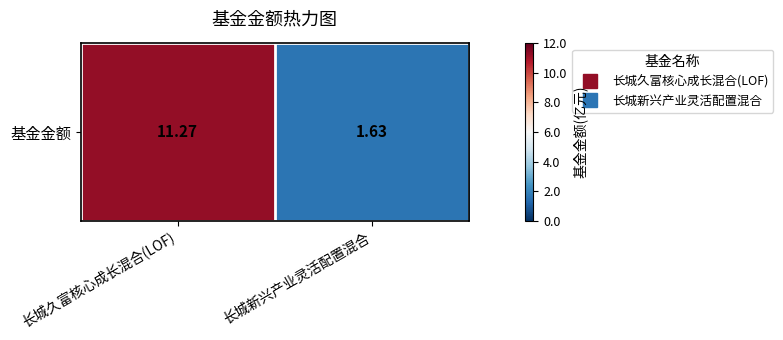

Approximately how many times larger is the value at 长城久富核心成长混合(LOF) compared to 长城新兴产业灵活配置混合?

6.9